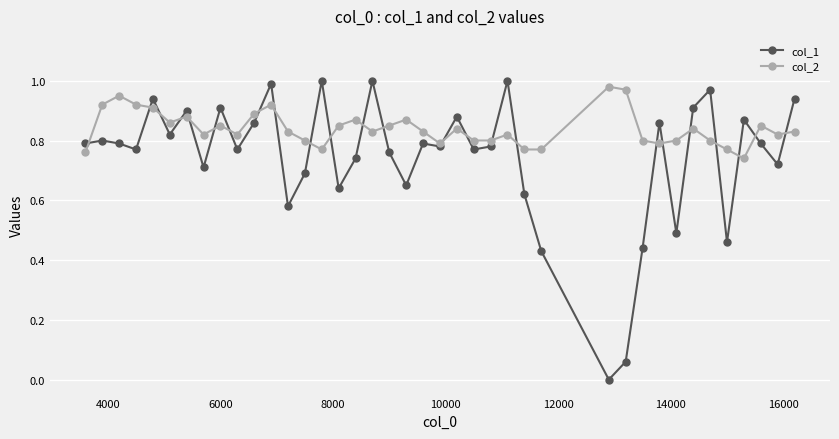

Rank the series by their average value, from lowest to highest.

col_1, col_2